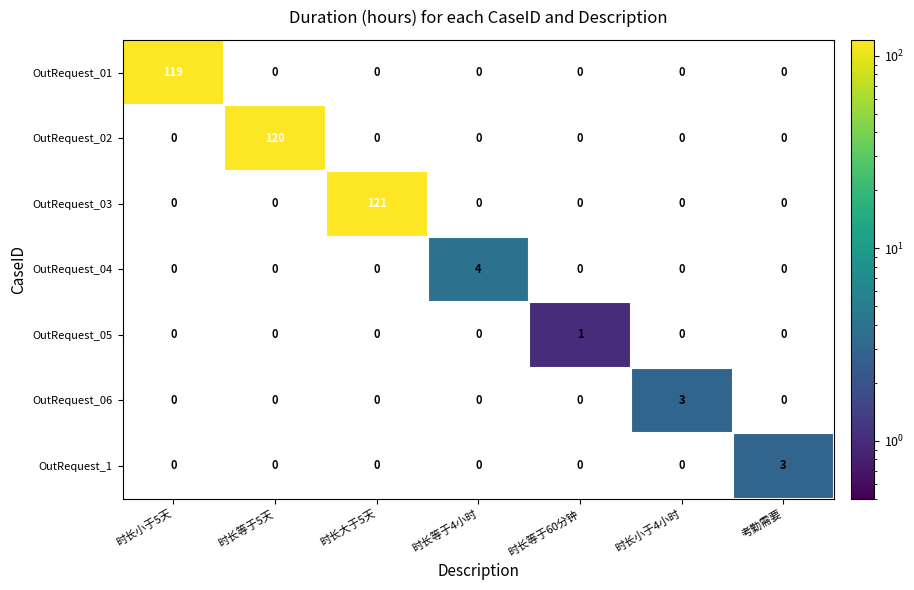

At which category does the chart reach its minimum across all series?

时长等于60分钟